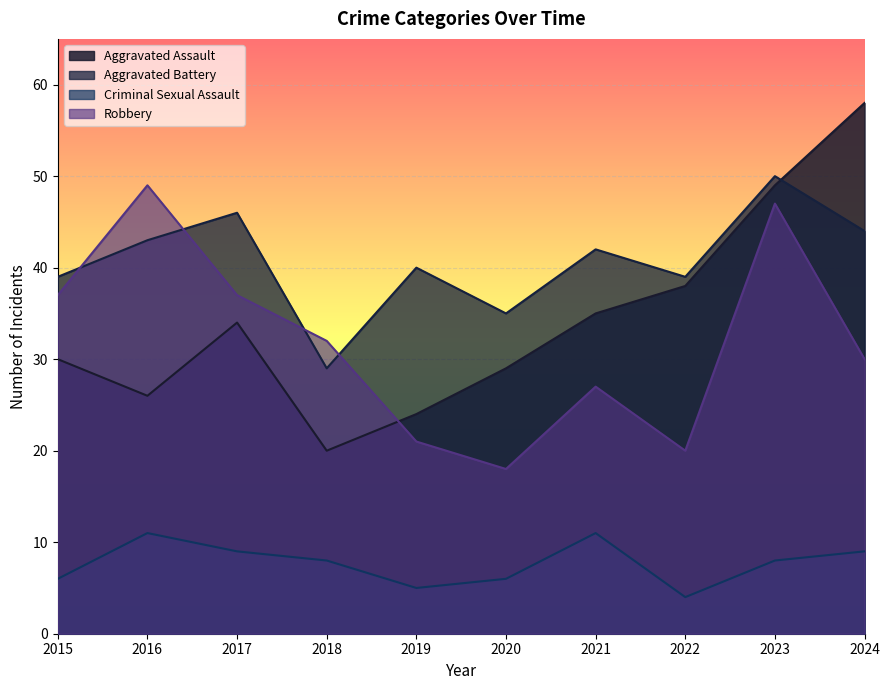

At which category is the sum across all series the highest?

2023